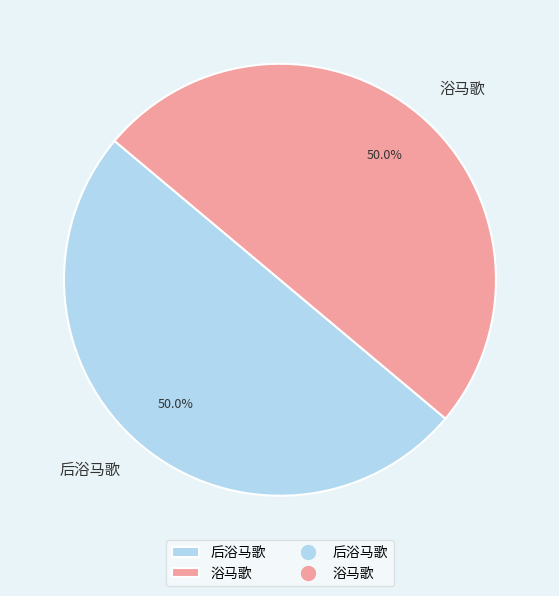

How much of the chart is everything except 浴马歌?

50.0%